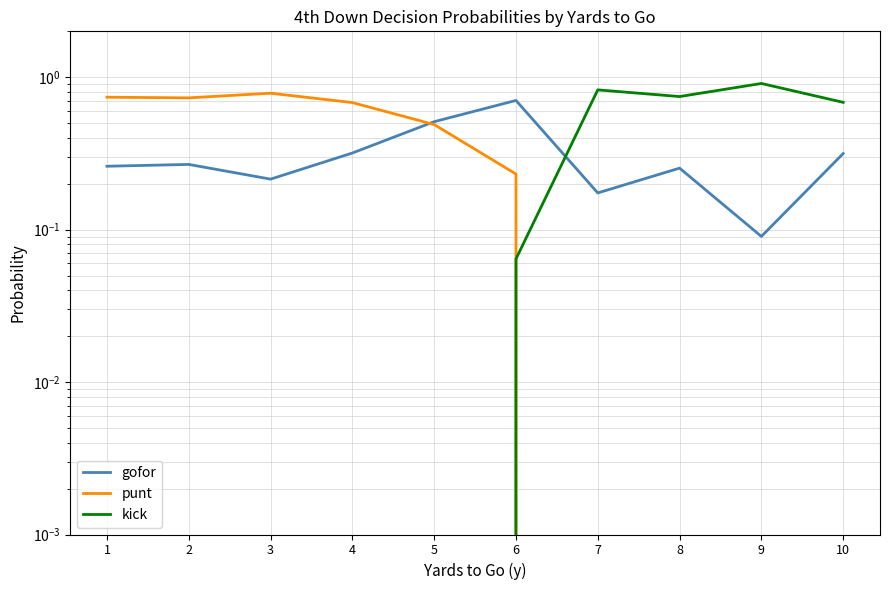

Rank the series by their average value, from highest to lowest.

punt, kick, gofor